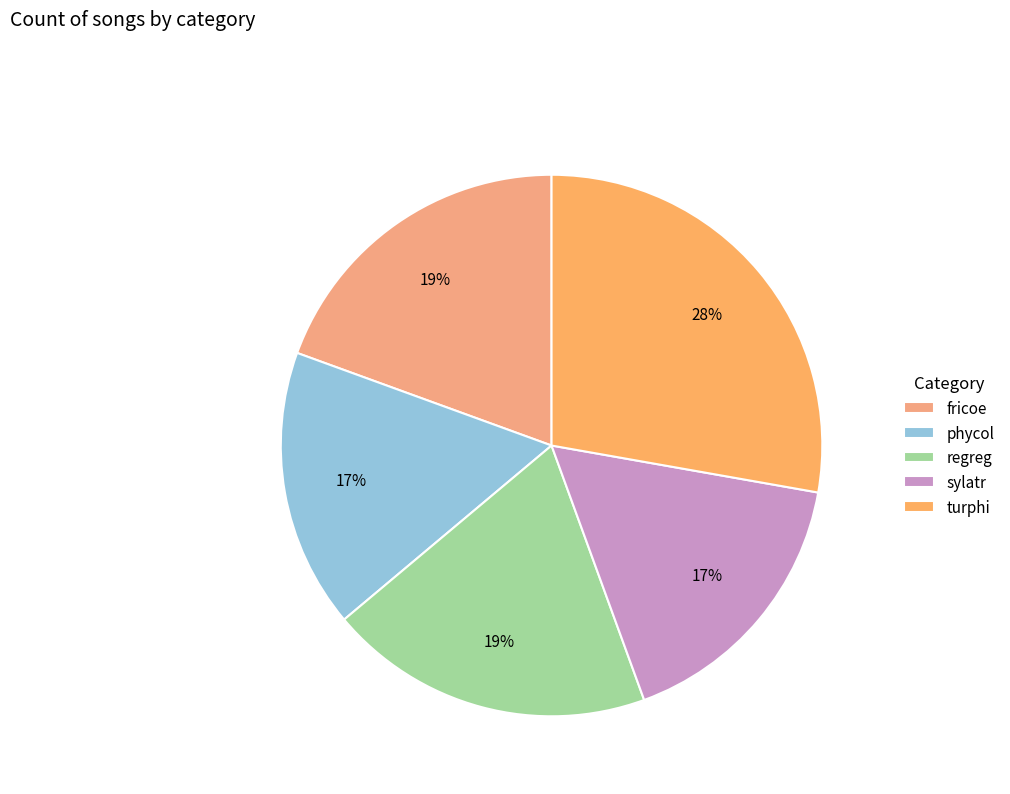

What is the smallest slice in the pie chart?

phycol